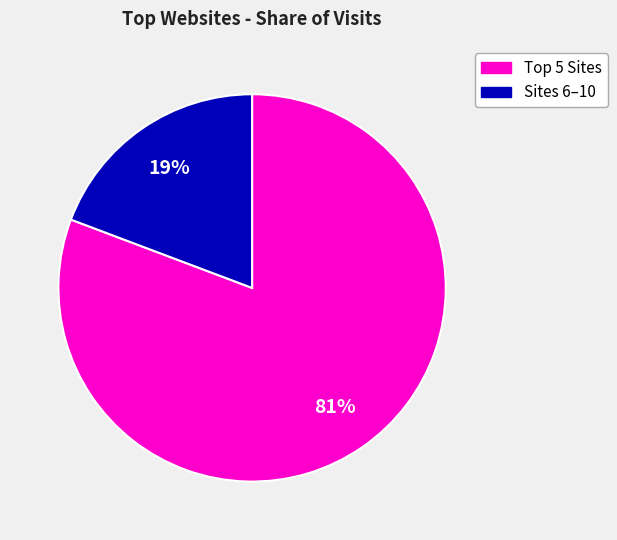

Is there any slice that represents more than half of the pie?

Yes